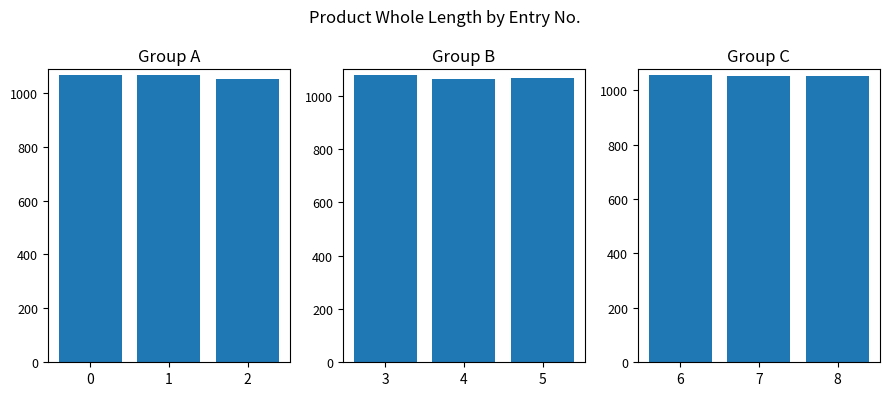

What value does the data have at 8?

1051